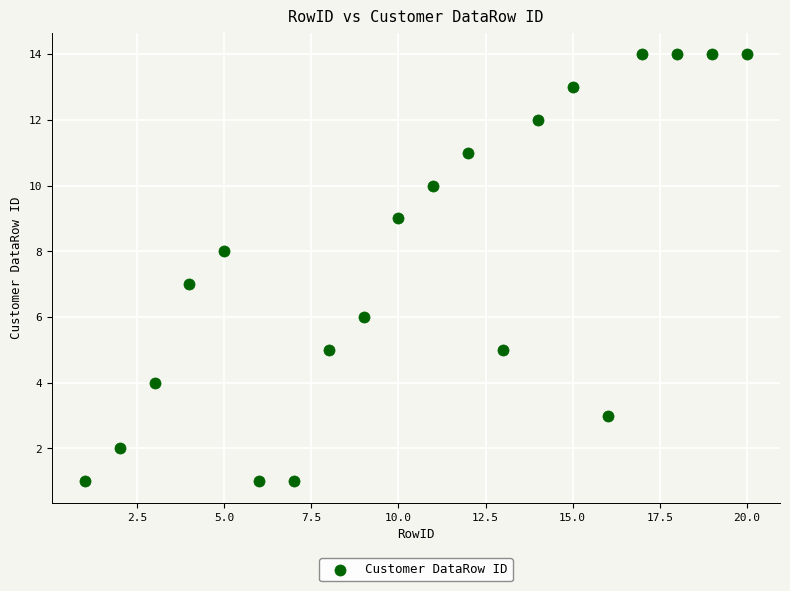

What is the range of X values (max minus min)?

19